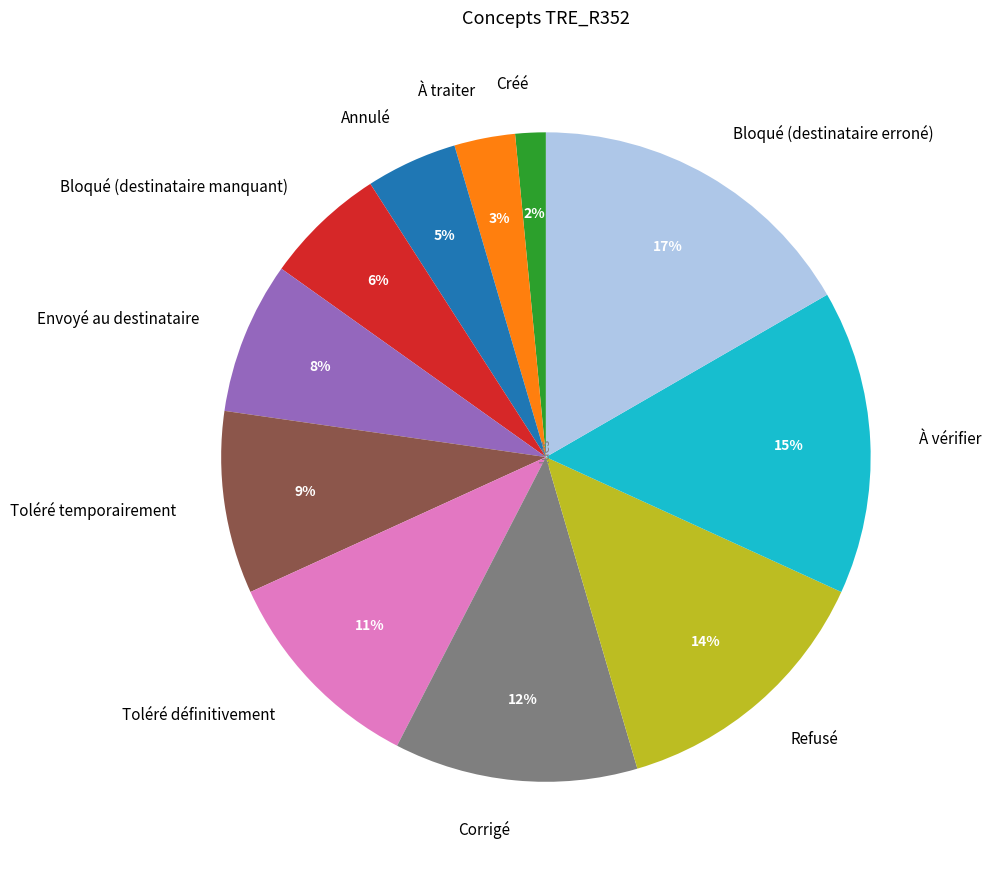

Is it true that Envoyé au destinataire is 1% of the pie?

False